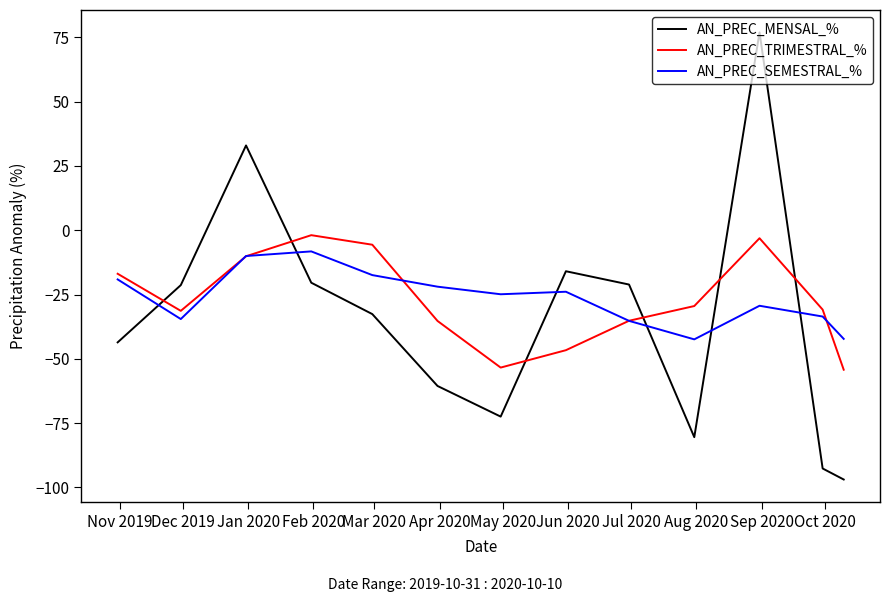

Which series has the largest range (max minus min)?

AN_PREC_MENSAL_%